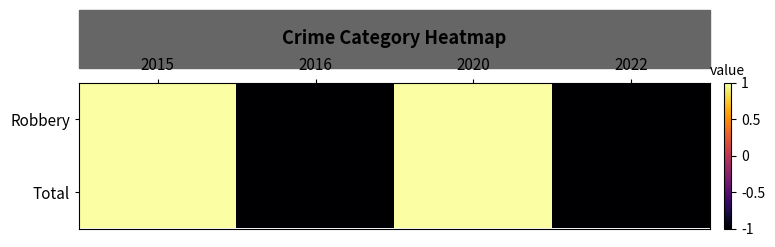

Reading left to right, list all the values displayed in this chart.

Robbery: 2015=1	2016=-1	2020=1	2022=-1
Total: 2015=1	2016=-1	2020=1	2022=-1